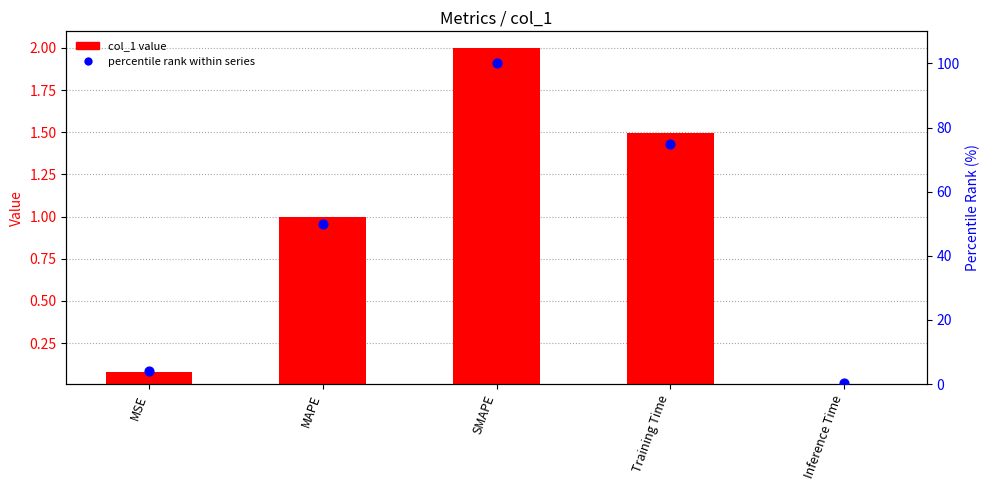

Which series has the largest total across all categories?

percentile rank within series